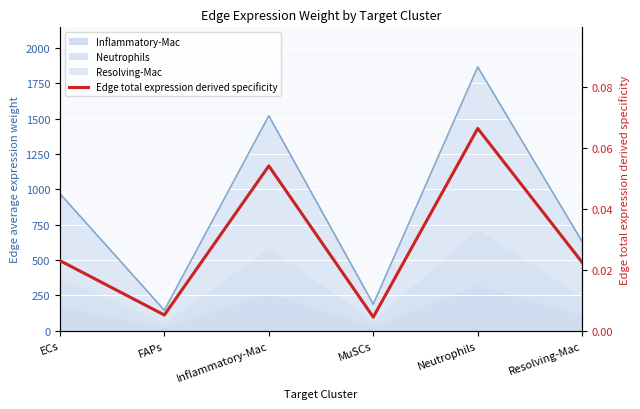

Rank the categories by value from highest to lowest.

Neutrophils, Inflammatory-Mac, ECs, Resolving-Mac, FAPs, MuSCs